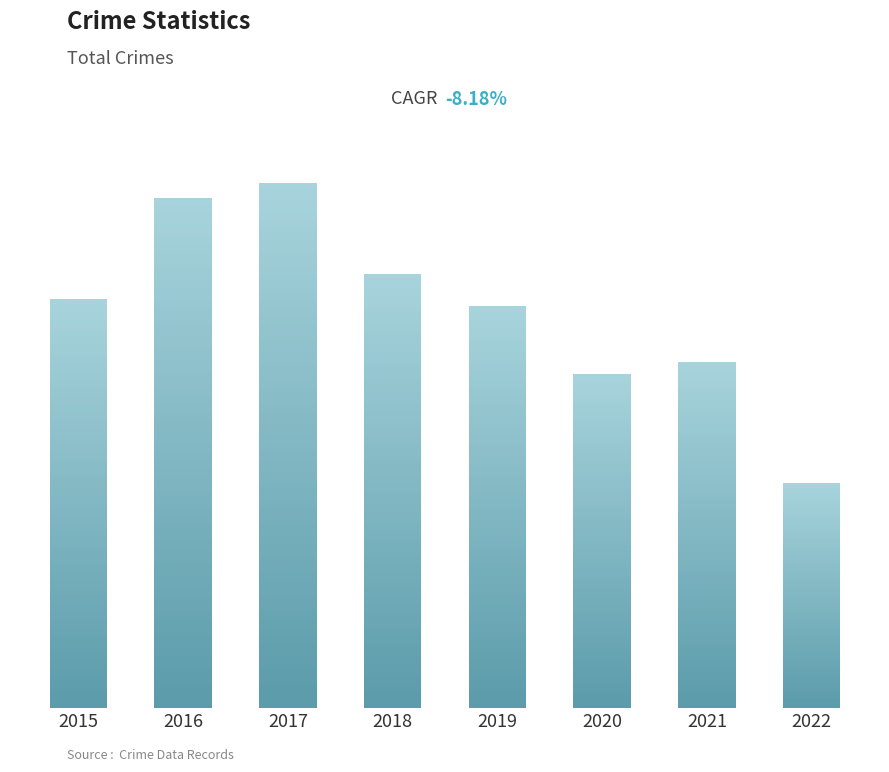

Which label corresponds to the largest value in the chart?

2017